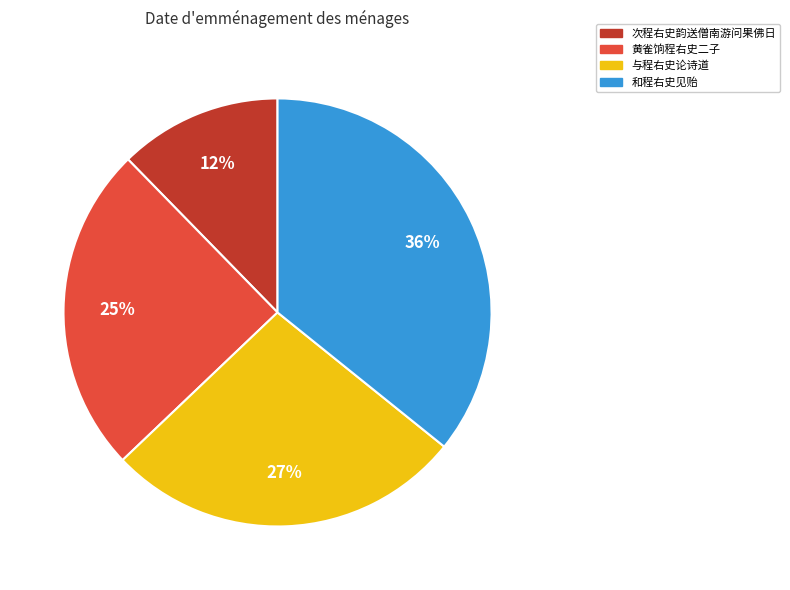

How many slices are in this pie chart?

4